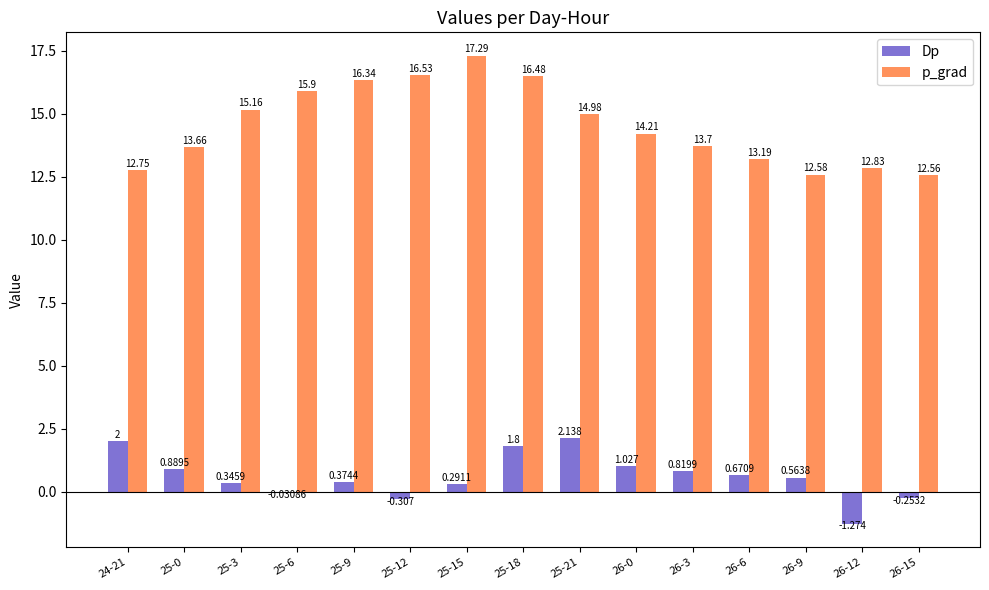

What is the sum of all Dp values?

9.1